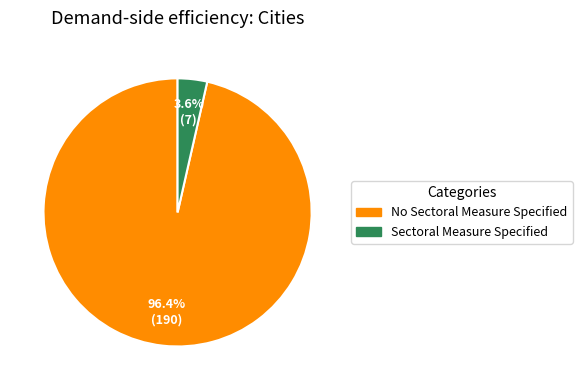

Is it true that No Sectoral Measure Specified is 96% of the pie?

True